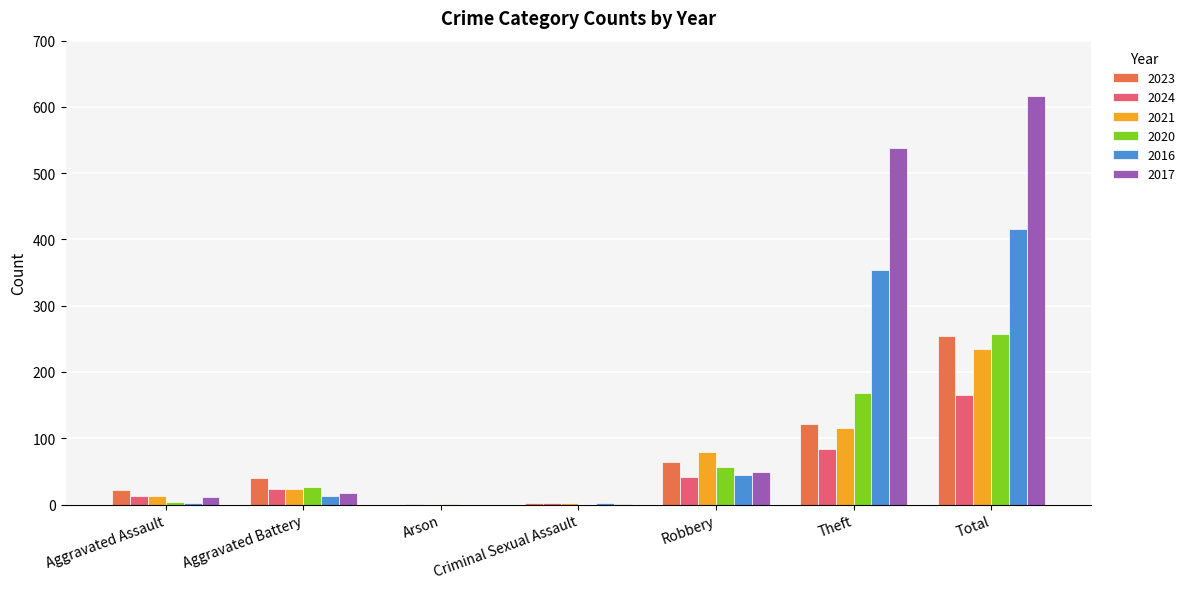

What is the spread (max minus min) of values at Theft?

454